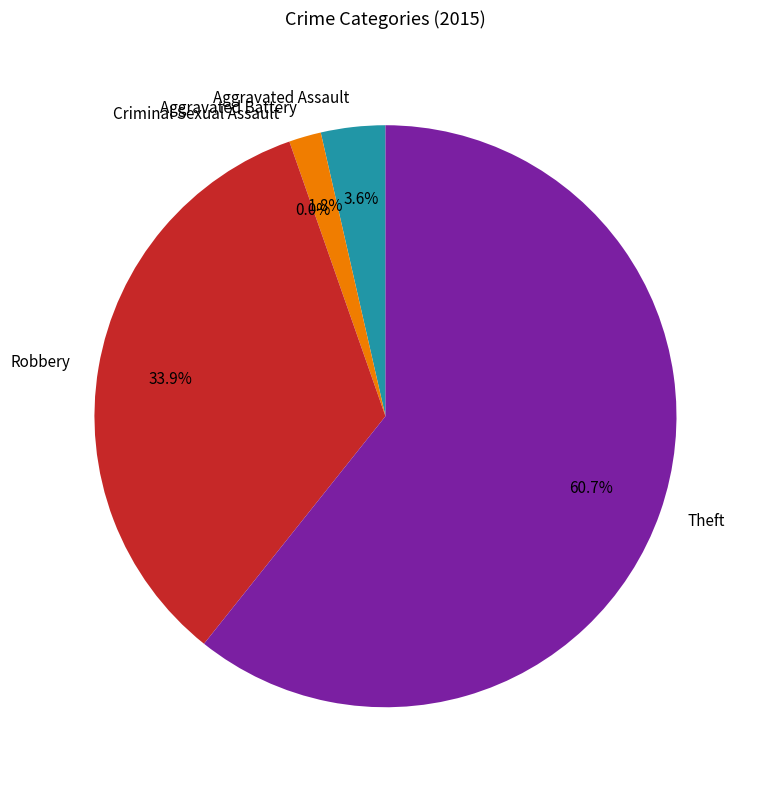

Is it true that Criminal Sexual Assault is 0% of the pie?

True